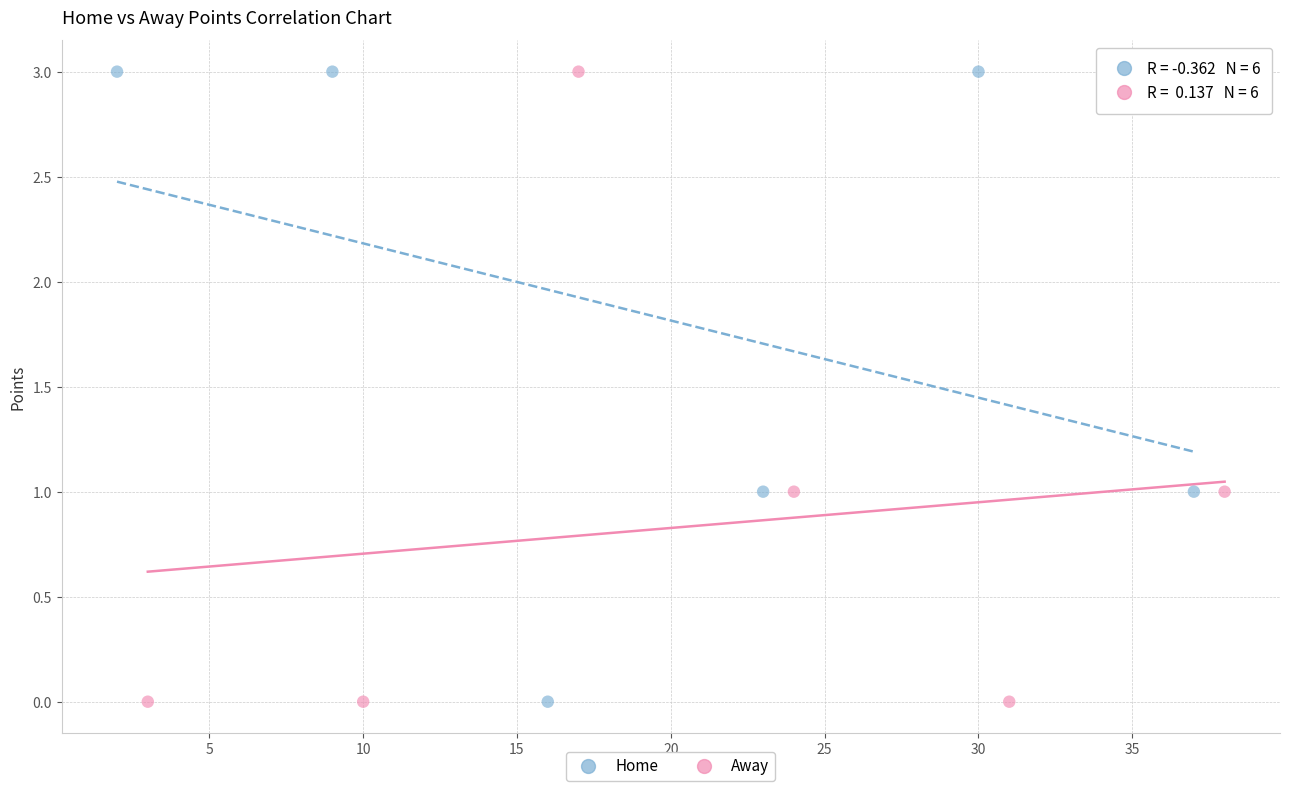

What are all the series names shown in the legend?

Home, Away